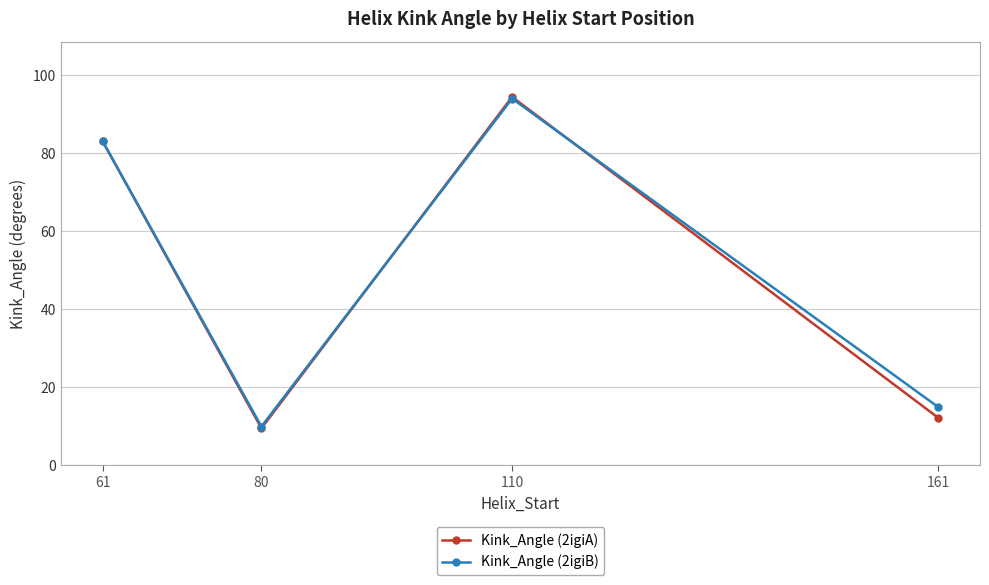

The value of Kink_Angle (2igiA) at 110 is 94.5. True or false?

True